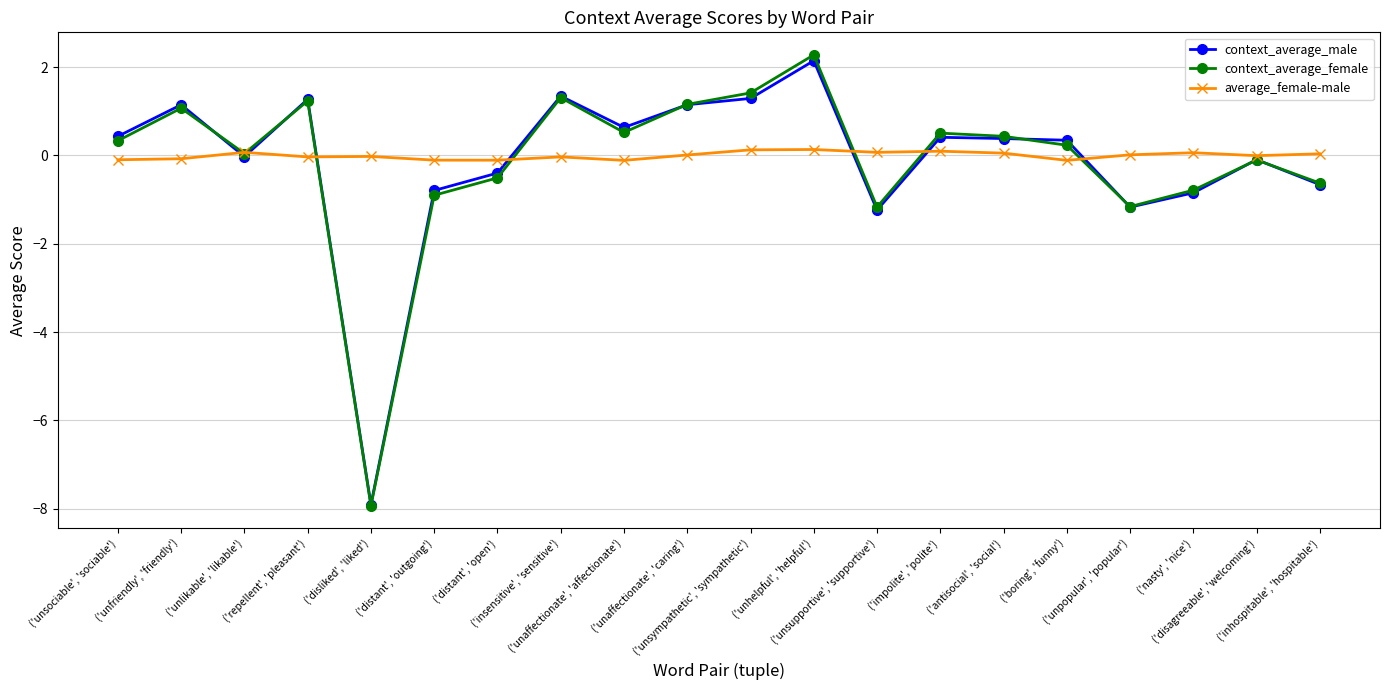

What is the sum of all average_female-male values?

-0.1